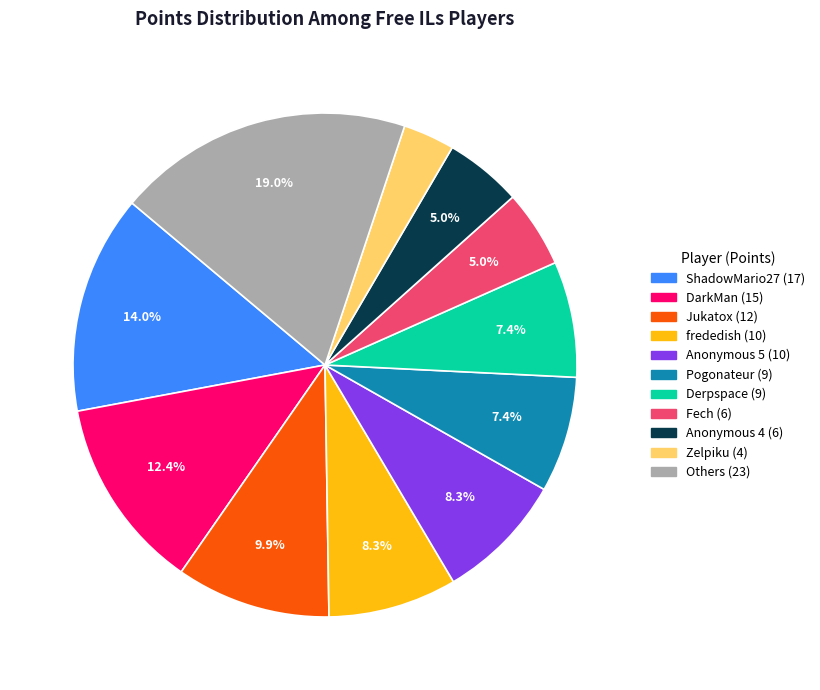

Is there any slice that represents more than half of the pie?

No